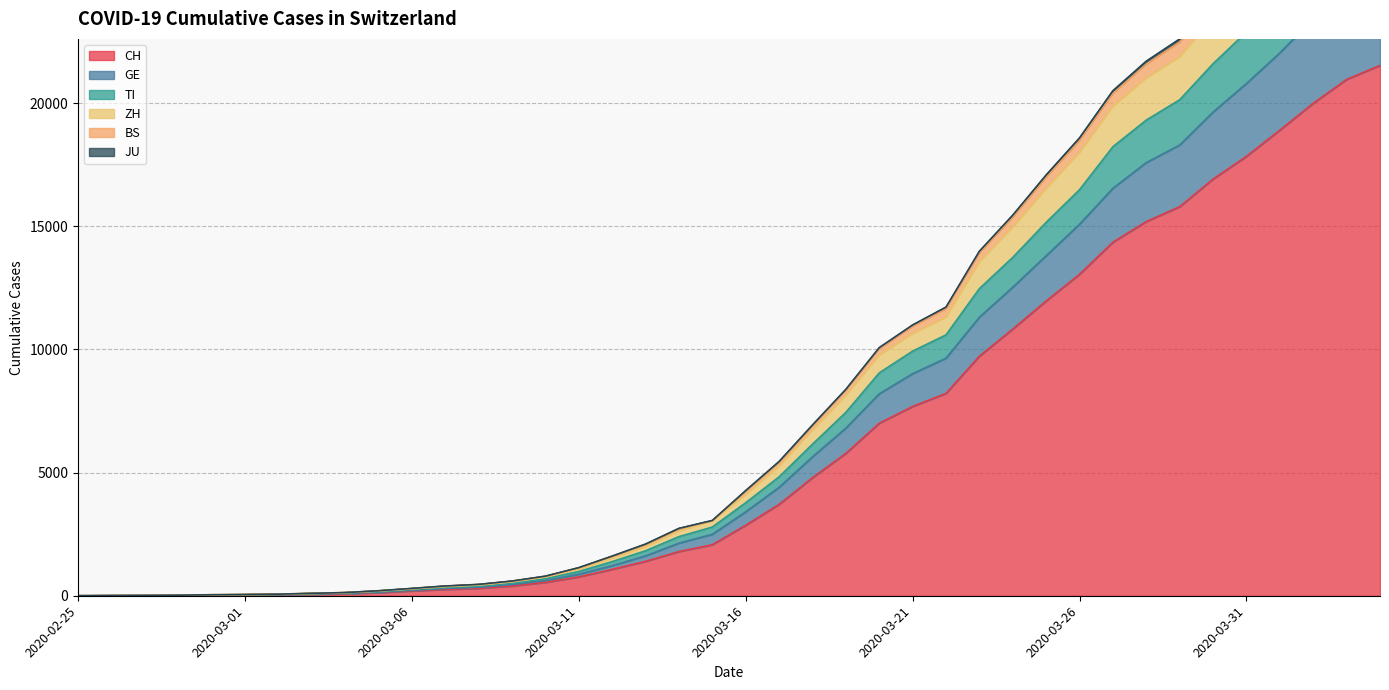

Rank the series at 2020-02-27 from lowest to highest value.

CH, GE, TI, ZH, JU, BS